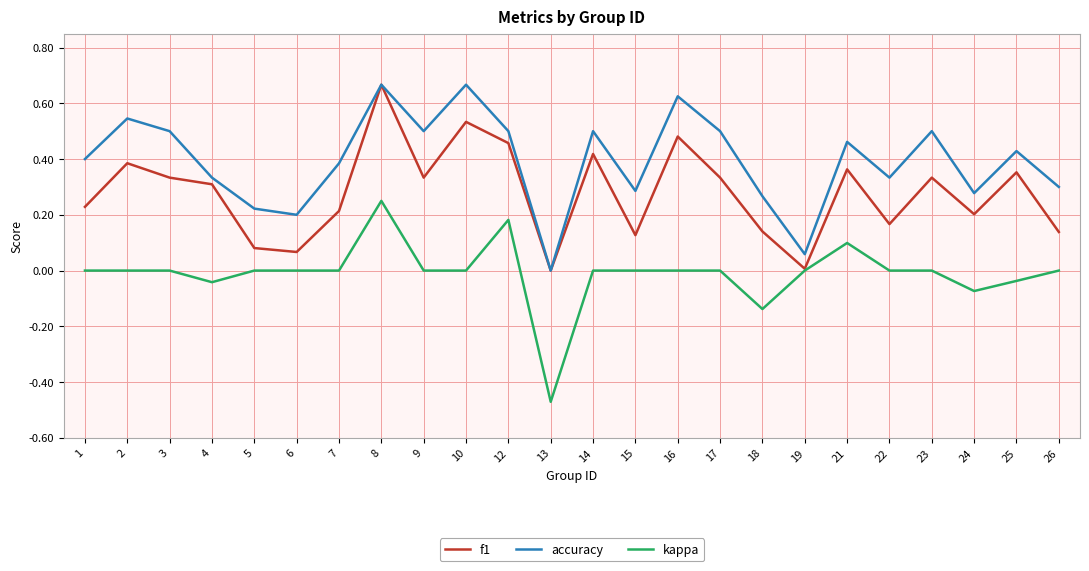

Rank the series at 3 from lowest to highest value.

kappa, f1, accuracy